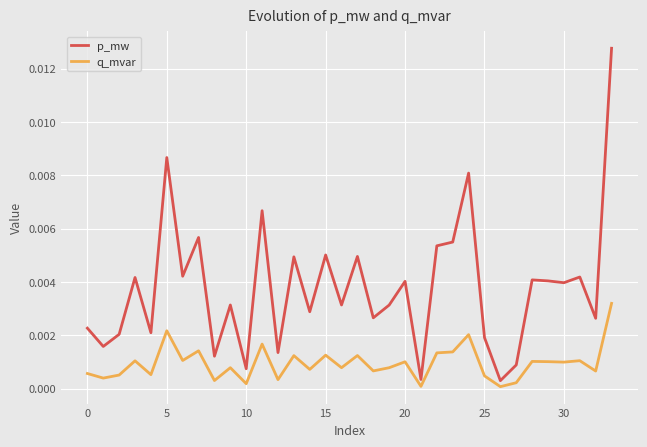

Which series has the largest total across all categories?

p_mw